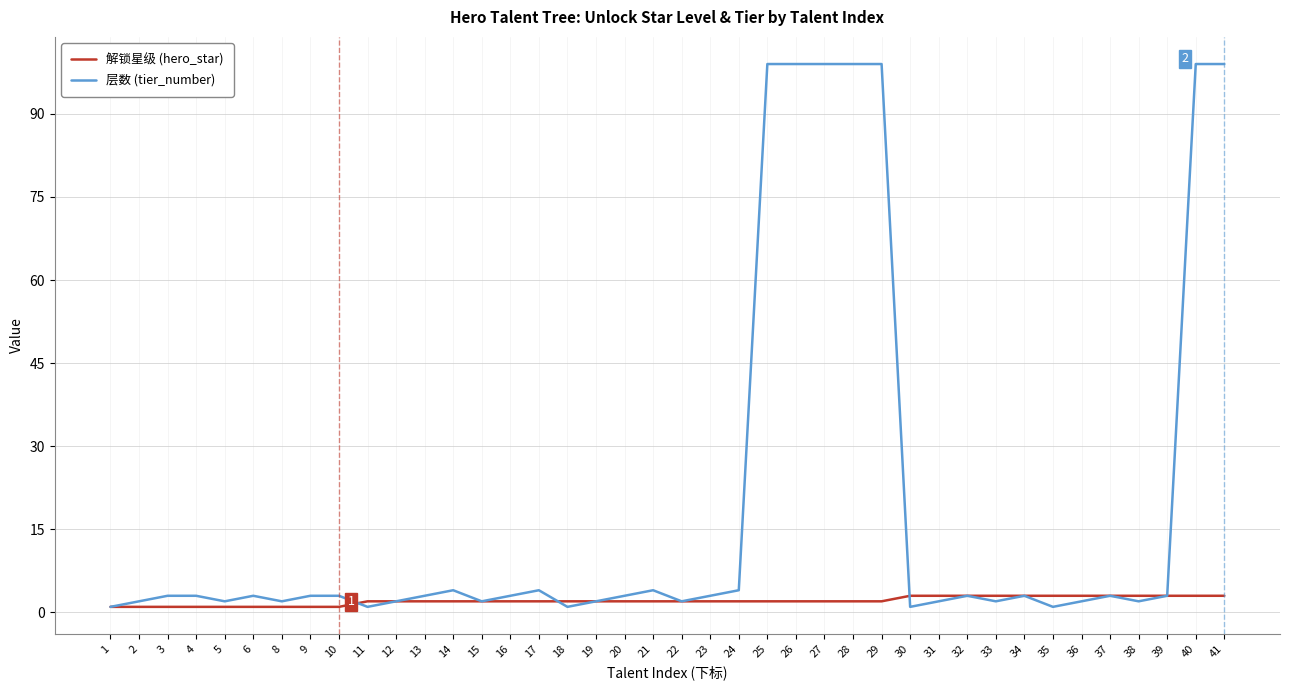

Which series has the largest range (max minus min)?

层数 (tier_number)